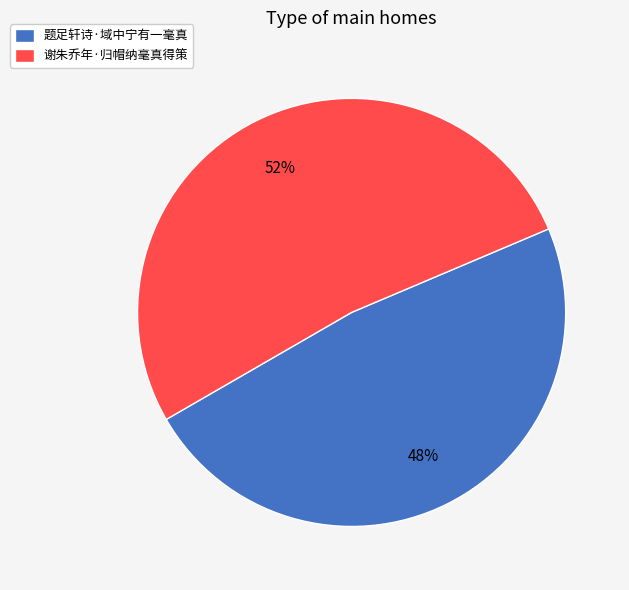

Which slice is the smallest?

题足轩诗·域中宁有一毫真